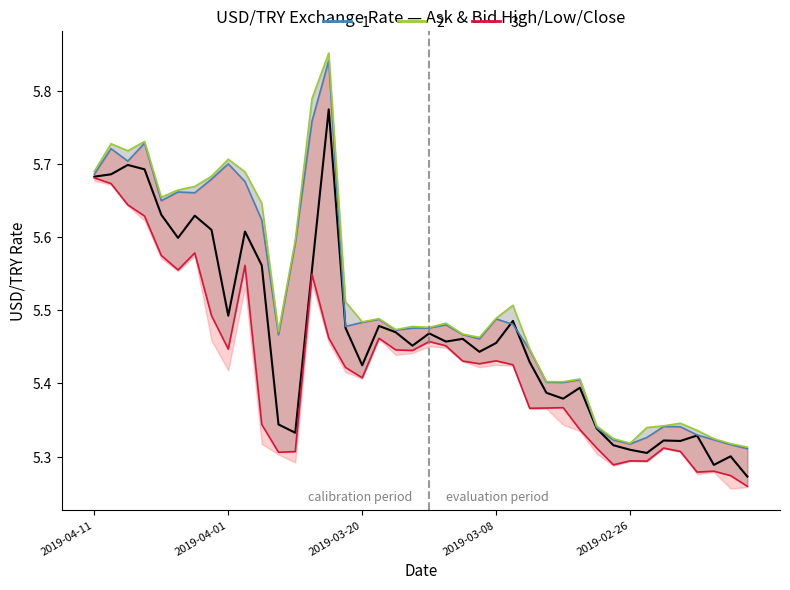

The chart shows a value of 2.2 at 17. True or false?

False